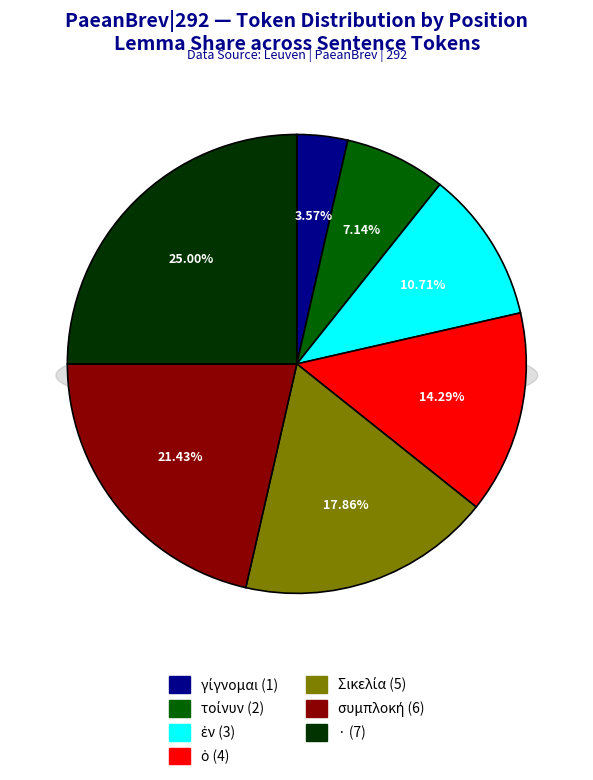

Which has a higher value, ἐν or ὁ?

ὁ